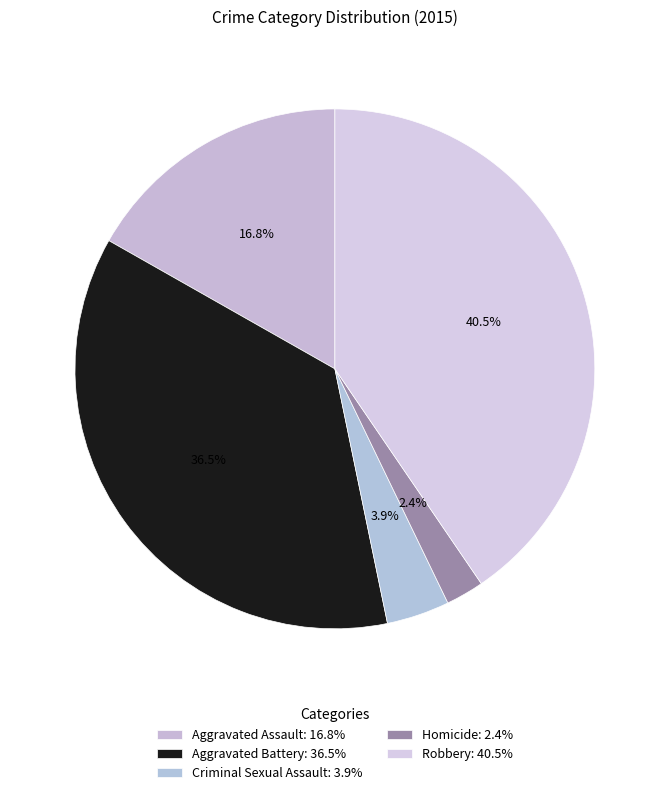

How many slices are in this pie chart?

5